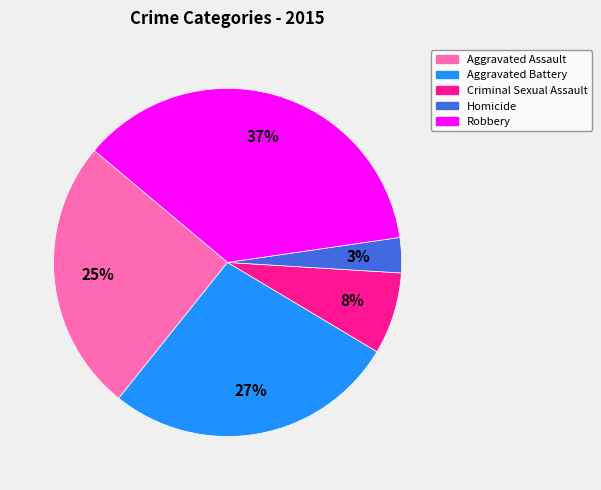

The Criminal Sexual Assault slice represents 8% of the pie. True or false?

True